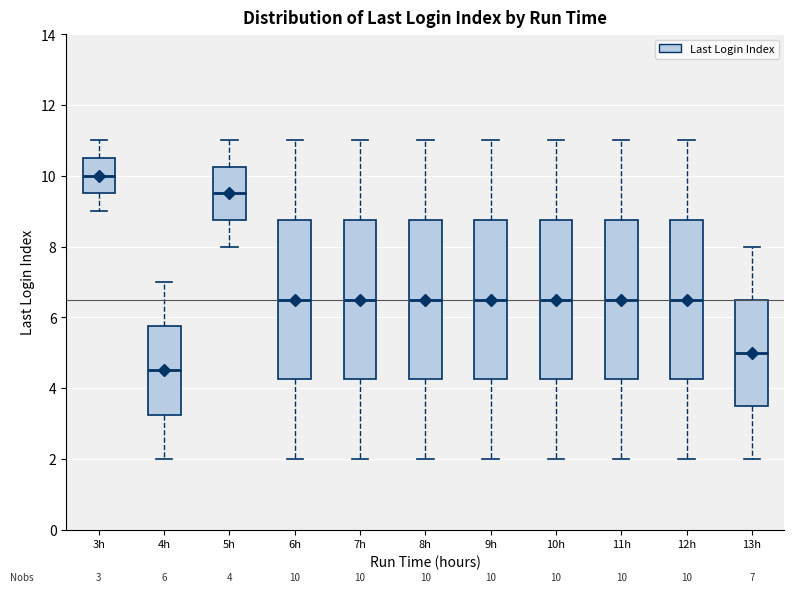

Which box has the highest median line?

3h